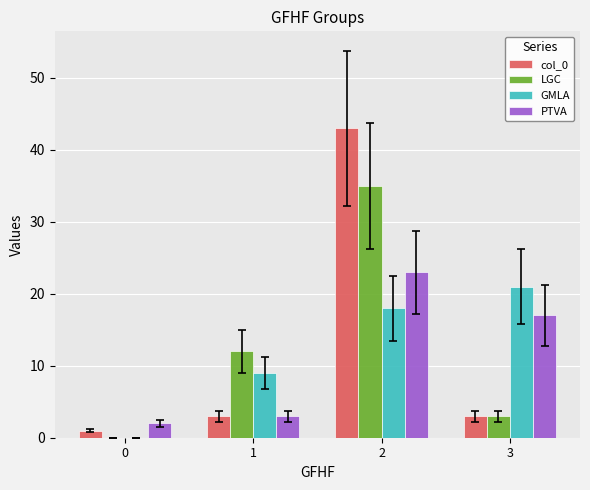

How many categories are shown in the chart?

4